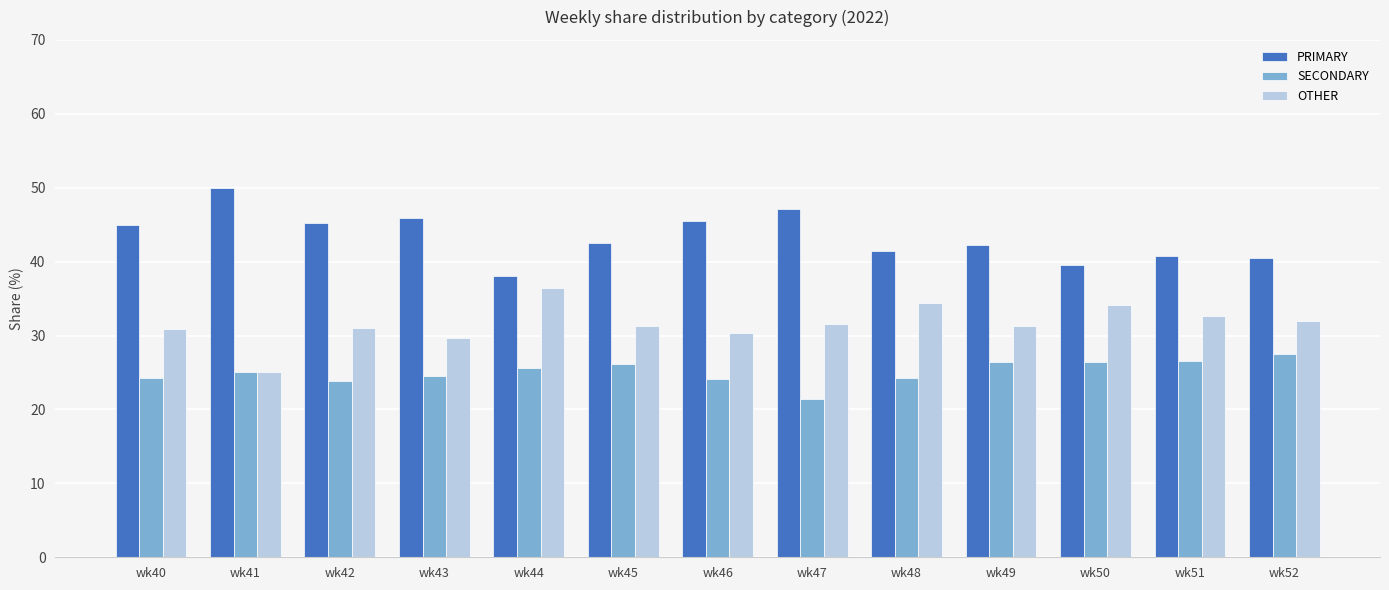

How many series are shown in this chart?

3